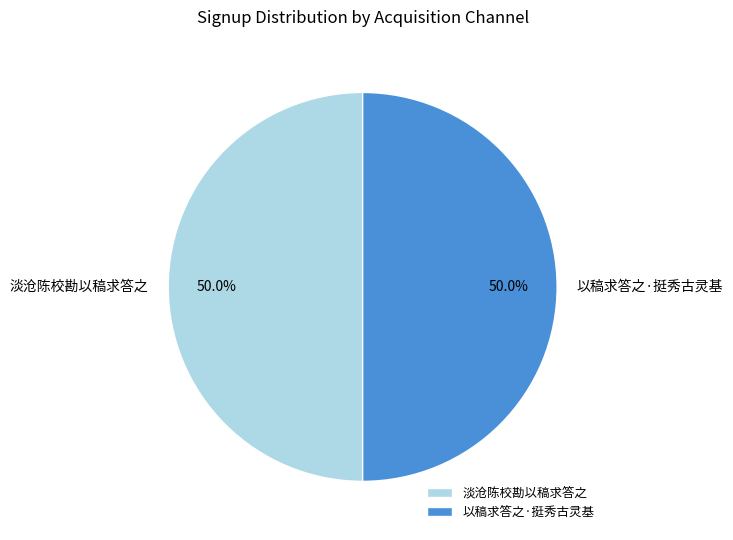

Approximately how many times larger is the value at 淡沧陈校勘以稿求答之 compared to 以稿求答之·挺秀古灵基?

1.0